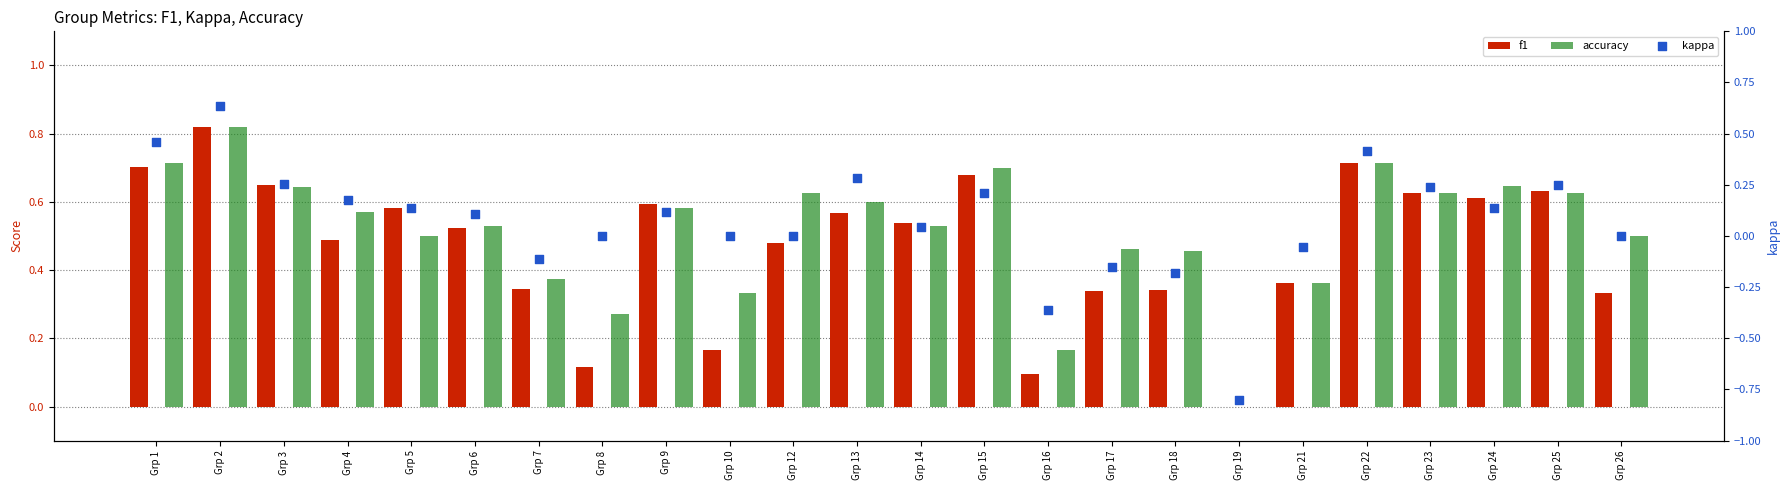

Which series has the widest spread of Y values?

kappa